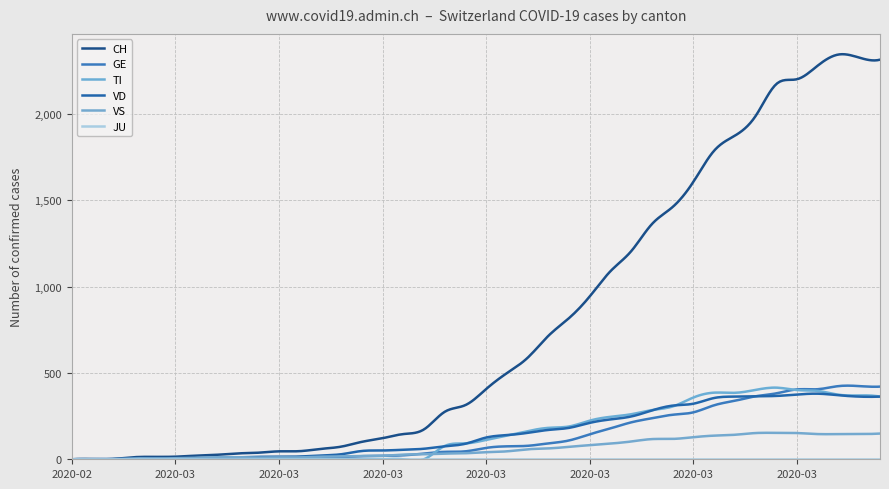

How many interior local valleys does the TI series have?

1